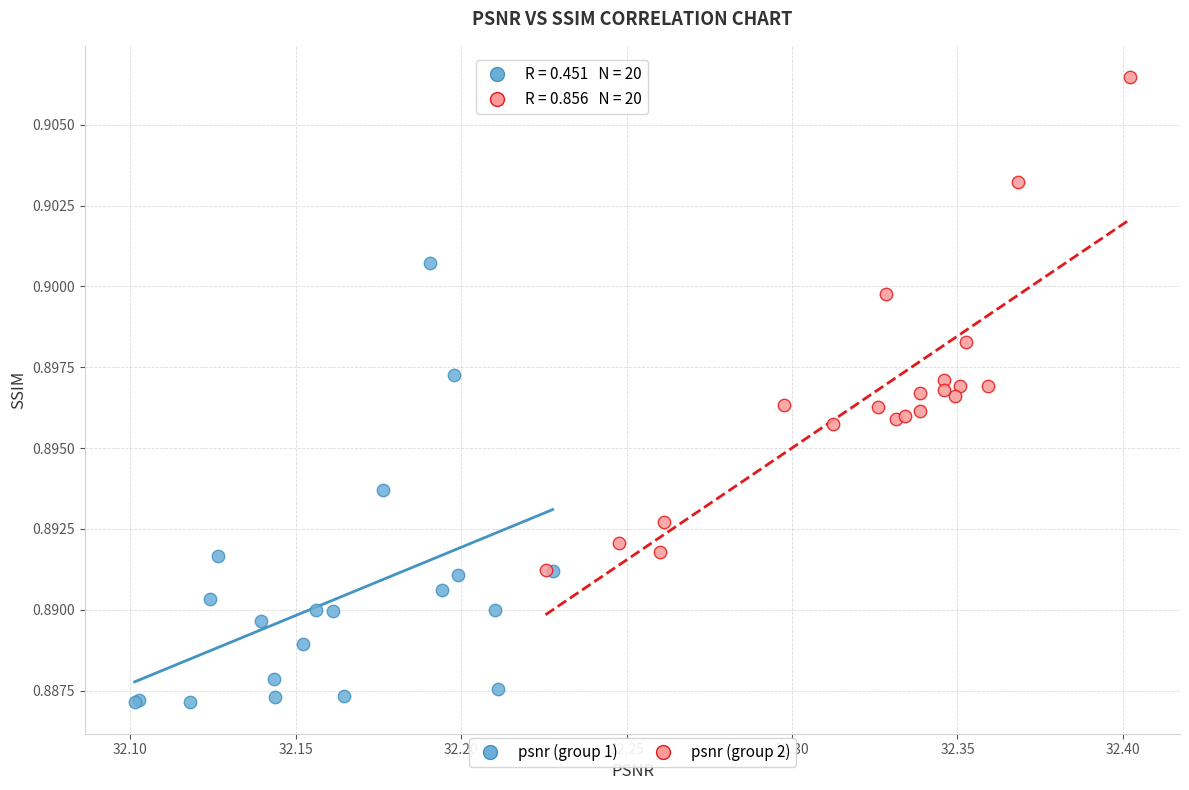

What are all the series names shown in the legend?

psnr (group 1), psnr (group 2)